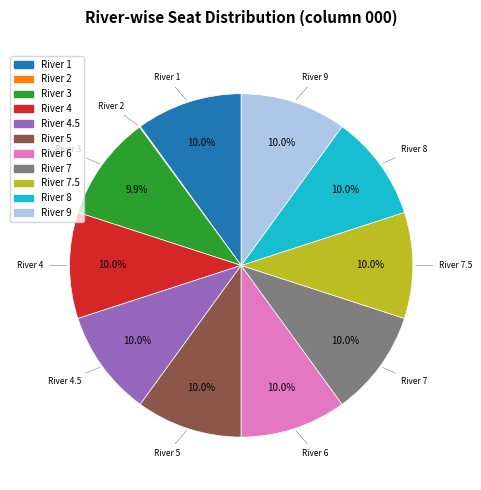

Is there any slice that represents more than half of the pie?

No